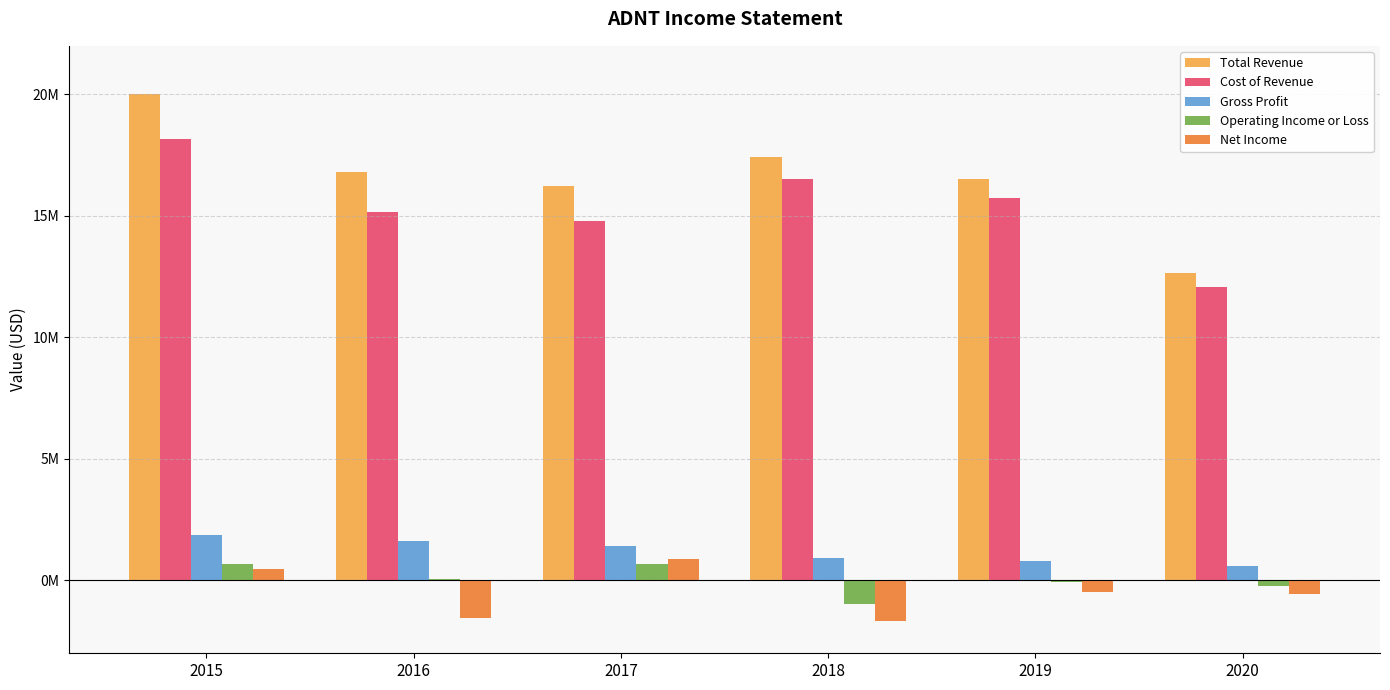

Does the chart contain stacked bars?

No